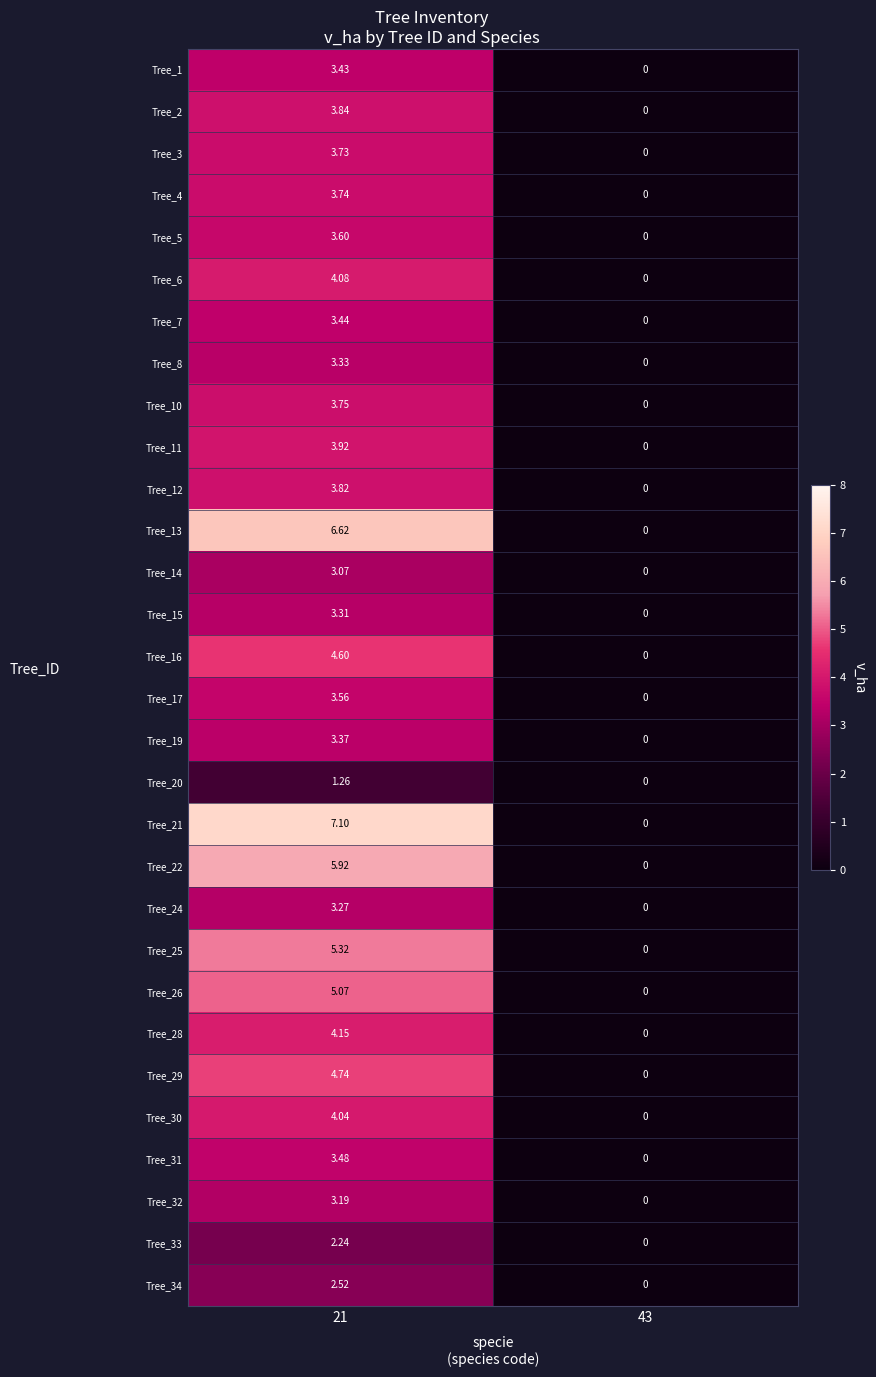

Is the value of Tree_29 at 43 greater than the value of Tree_17 at 21?

No